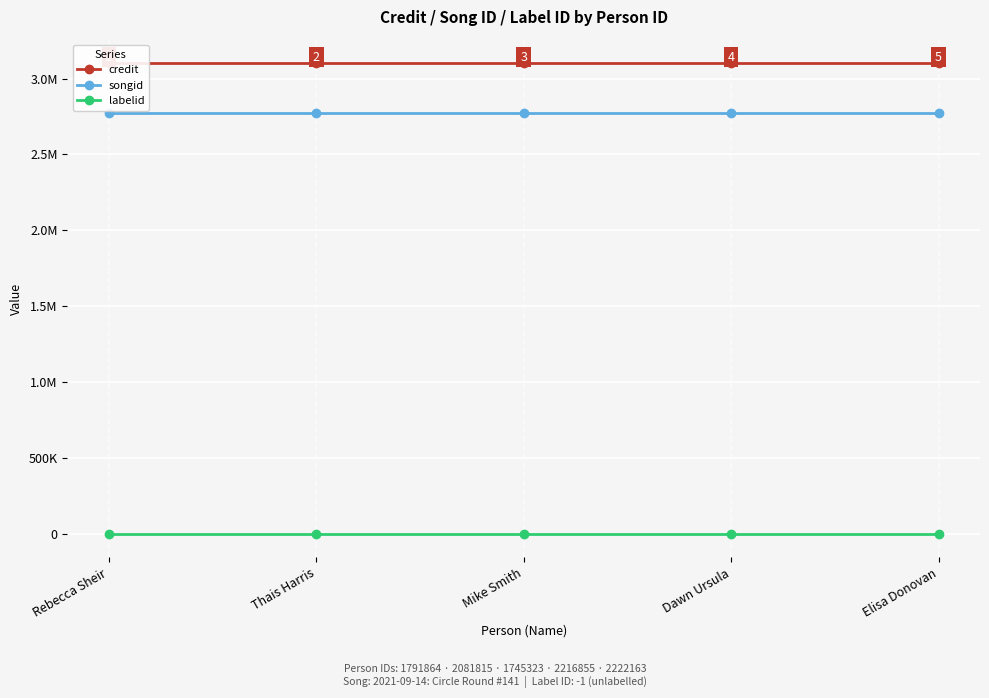

Reading left to right, transcribe all the data shown in this chart.

credit: Rebecca Sheir=3100942	Thais Harris=3100942	Mike Smith=3100942	Dawn Ursula=3100942	Elisa Donovan=3100942
songid: Rebecca Sheir=2770455	Thais Harris=2770455	Mike Smith=2770455	Dawn Ursula=2770455	Elisa Donovan=2770455
labelid: Rebecca Sheir=-1	Thais Harris=-1	Mike Smith=-1	Dawn Ursula=-1	Elisa Donovan=-1